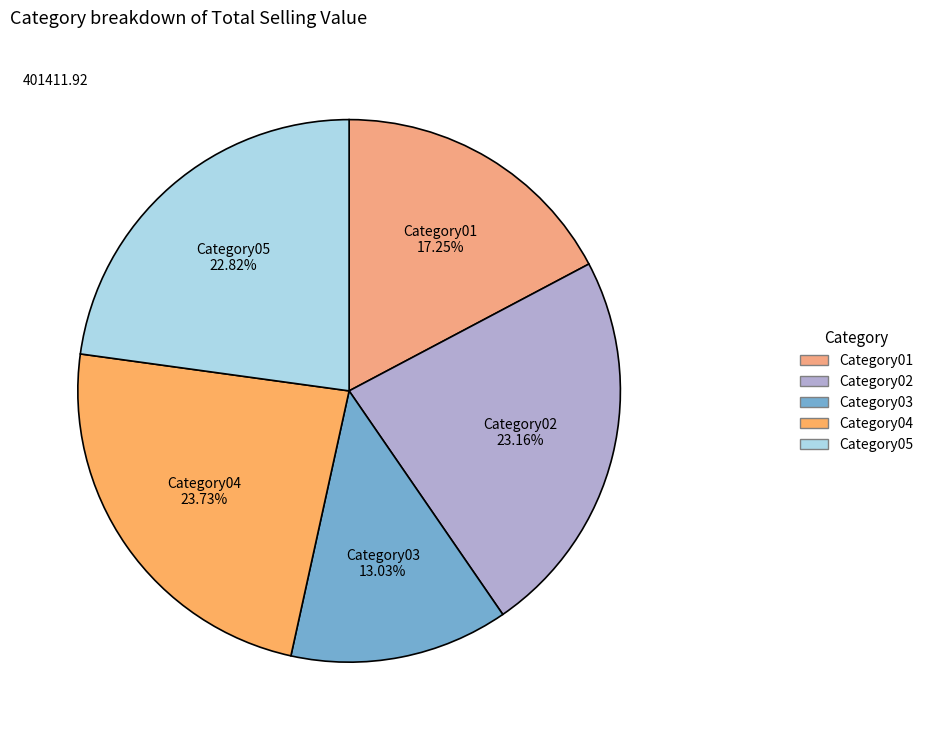

To the nearest percent, what portion does Category01 represent?

17%